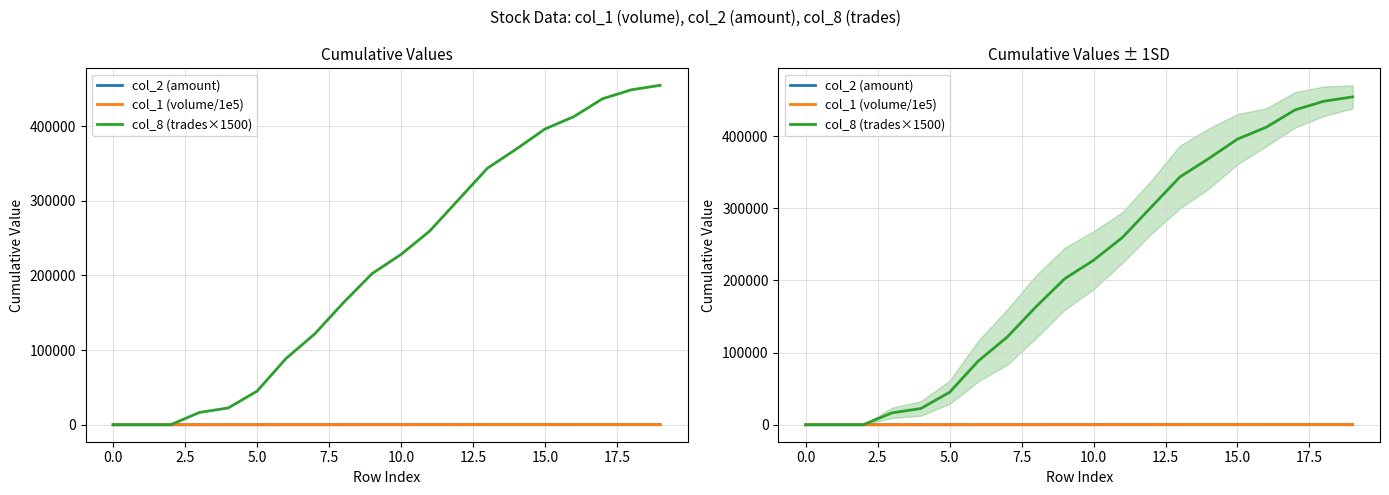

True or false: col_1 (volume/1e5) has a value of 205.7 at 14.

True